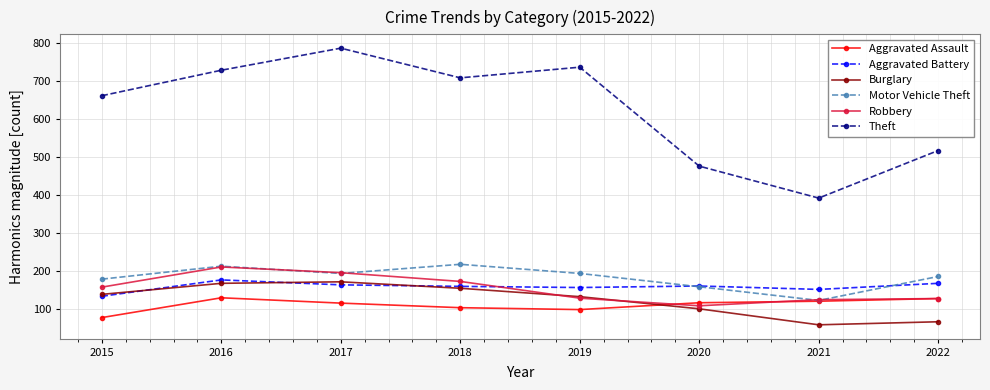

What is the minimum value for Motor Vehicle Theft?

123